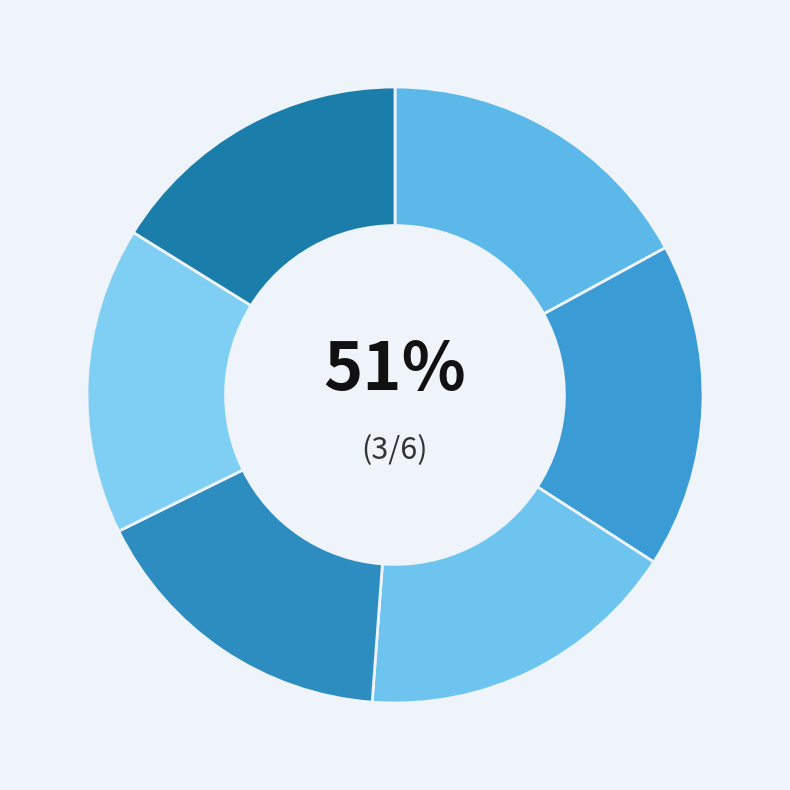

Is it true that jafar 04-18-2022.mat is 24% of the pie?

False